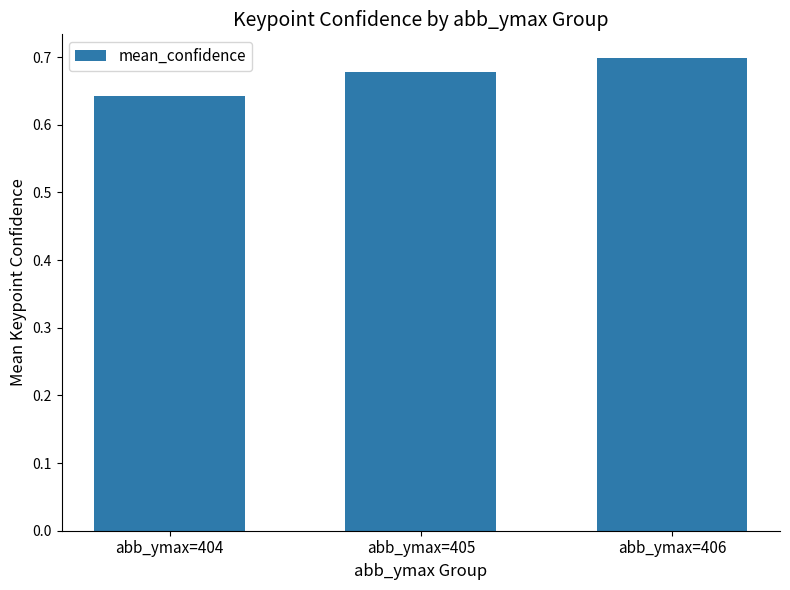

Which category has the lowest value across all series?

abb_ymax=404